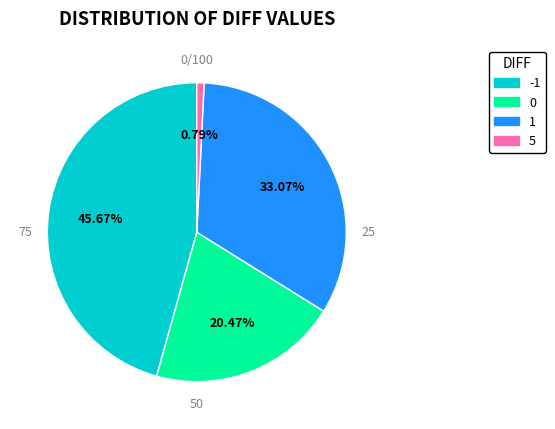

Is there any slice that represents more than half of the pie?

No